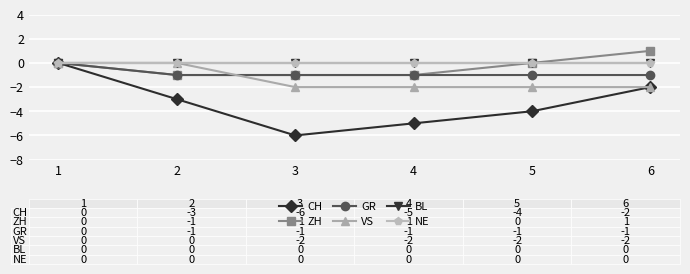

Reading right to left, extract all data points from this chart.

CH: 6=-2	5=-4	4=-5	3=-6	2=-3	1=0
ZH: 6=1	5=0	4=-1	3=-1	2=-1	1=0
GR: 6=-1	5=-1	4=-1	3=-1	2=-1	1=0
VS: 6=-2	5=-2	4=-2	3=-2	2=0	1=0
BL: 6=0	5=0	4=0	3=0	2=0	1=0
NE: 6=0	5=0	4=0	3=0	2=0	1=0